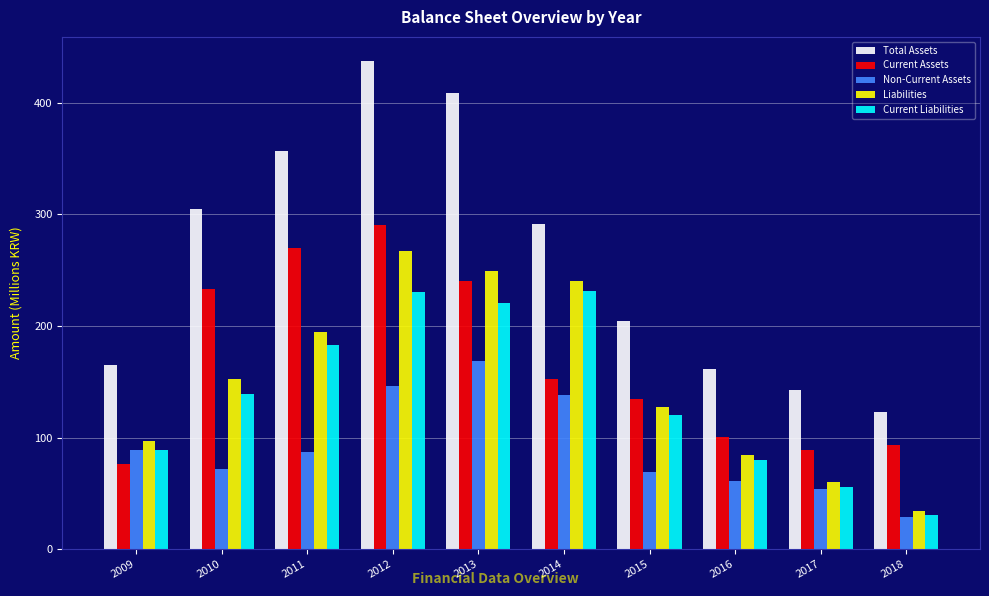

What is the difference between the second highest and minimum values in the Non-Current Assets series?

117.3